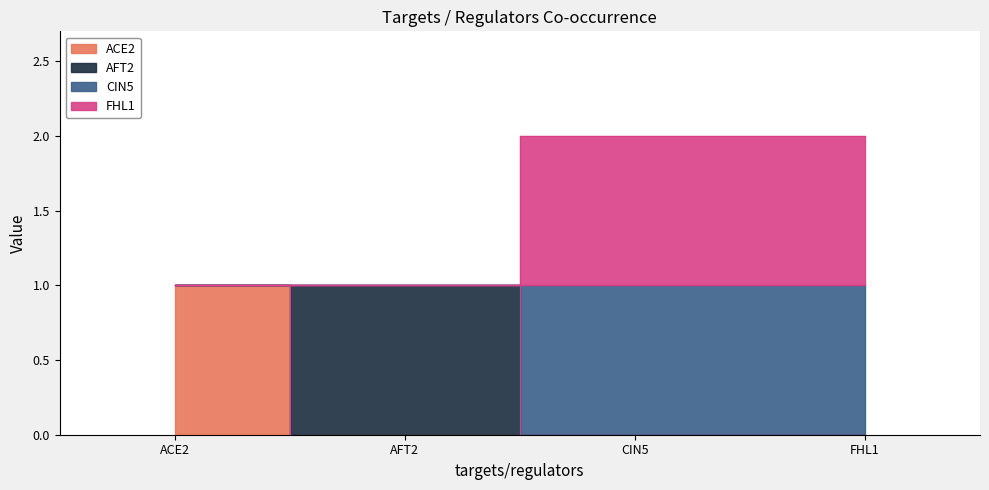

Is the value of FHL1 at CIN5 greater than the value of CIN5 at ACE2?

Yes